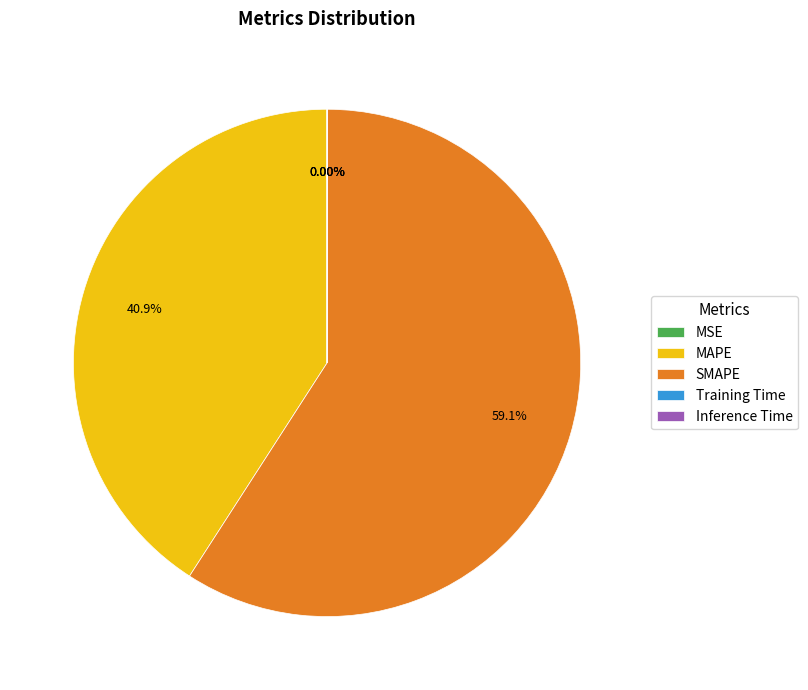

To the nearest percent, what is the difference between the largest and smallest slice percentages?

59%